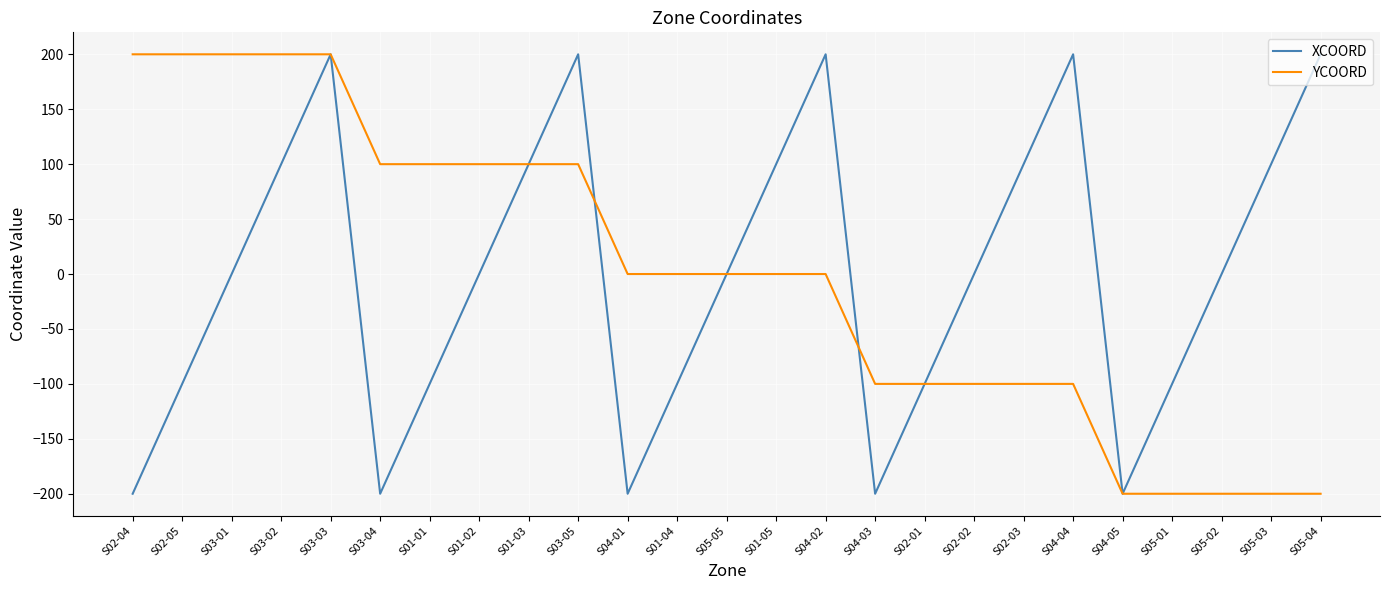

At which category is the sum across all series the highest?

S03-03